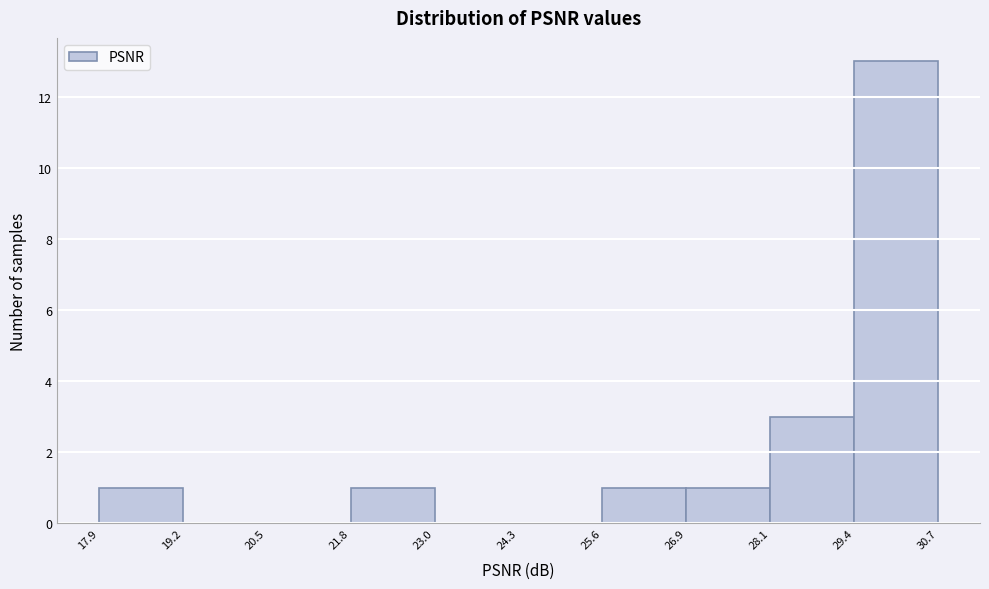

Reading left to right, transcribe this chart: for each bar, give the range it covers on the x-axis and its height. The values are not printed on the chart, so give them approximately, as read against the axis.

17.9 to 19.2: 1
19.2 to 20.5: 0
20.5 to 21.8: 0
21.8 to 23.0: 1
23.0 to 24.3: 0
24.3 to 25.6: 0
25.6 to 26.9: 1
26.9 to 28.1: 1
28.1 to 29.4: 3
29.4 to 30.7: 13